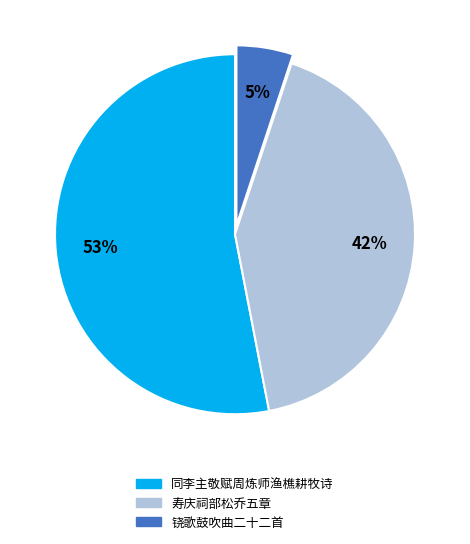

Is the sum of 铙歌鼓吹曲二十二首 and 寿庆祠部松乔五章 greater than half?

No